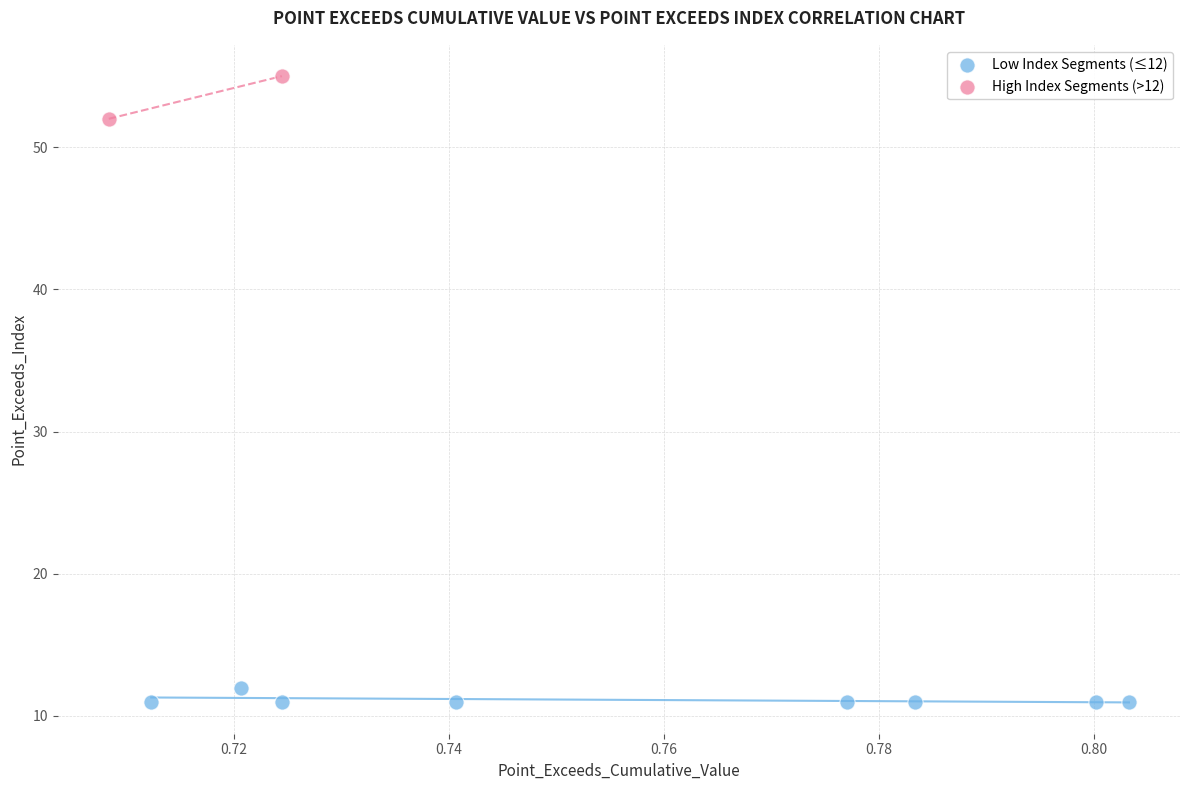

Which series reaches the minimum Y coordinate?

Low Index Segments (≤12)